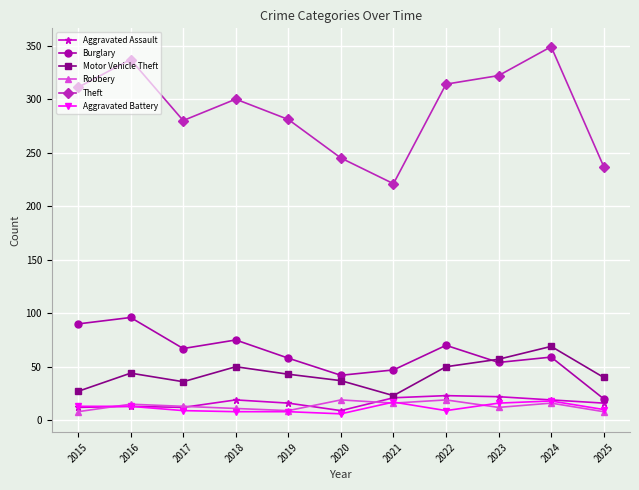

Count the number of data series in this chart.

6